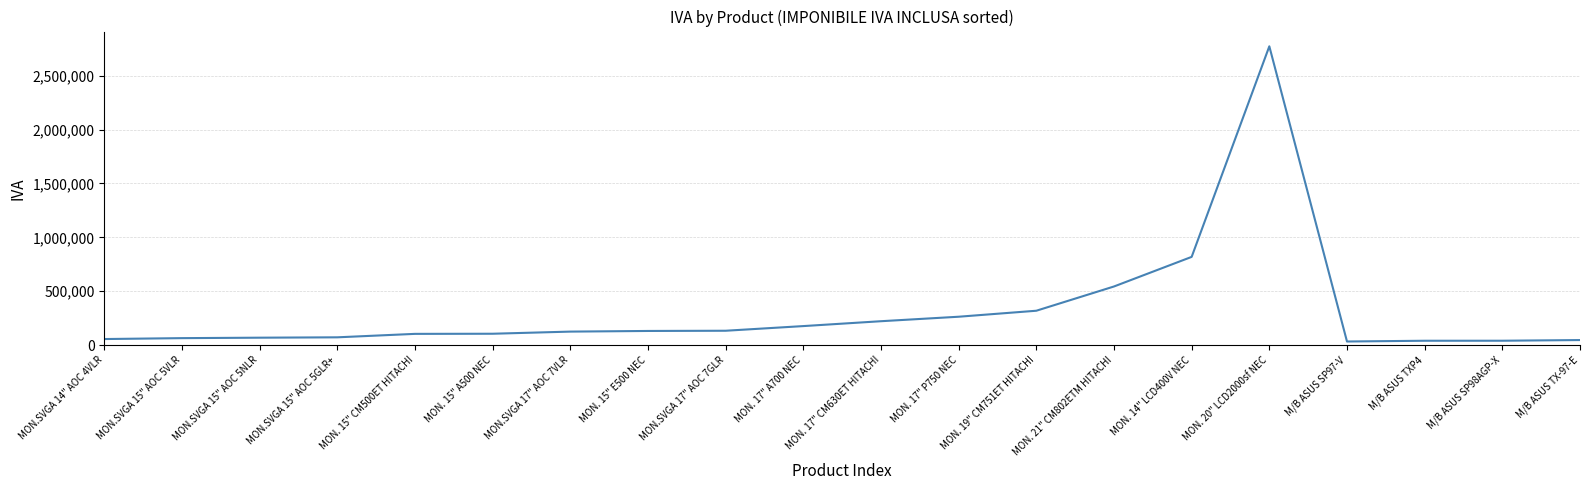

Which has a higher value, MON. 17" CM630ET HITACHI or MON.SVGA 15" AOC 5NLR?

MON. 17" CM630ET HITACHI